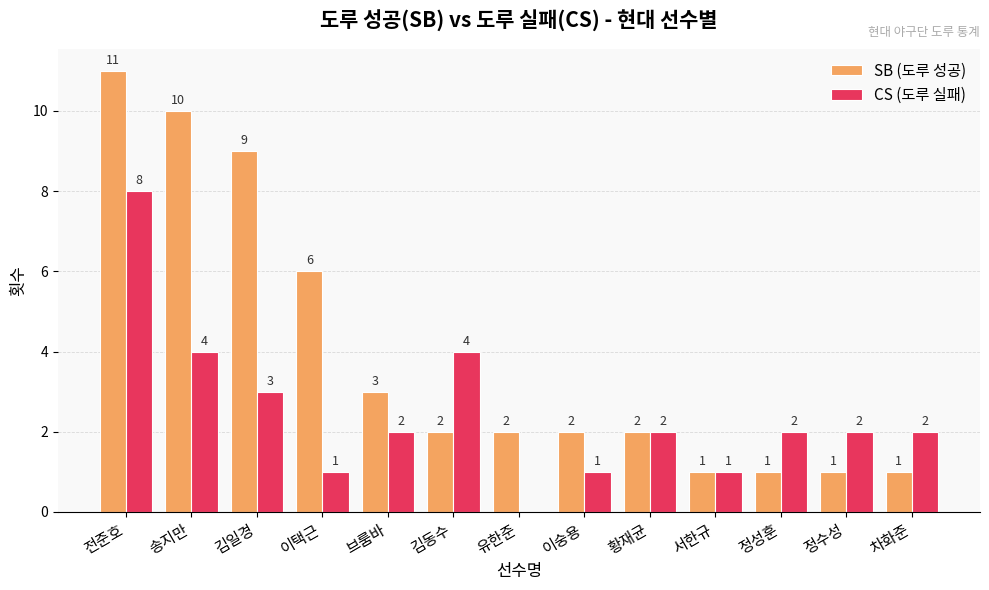

Reading left to right, transcribe all the data shown in this chart.

SB (도루 성공): 11	10	9	6	3	2	2	2	2	1	1	1	1
CS (도루 실패): 8	4	3	1	2	4	0	1	2	1	2	2	2